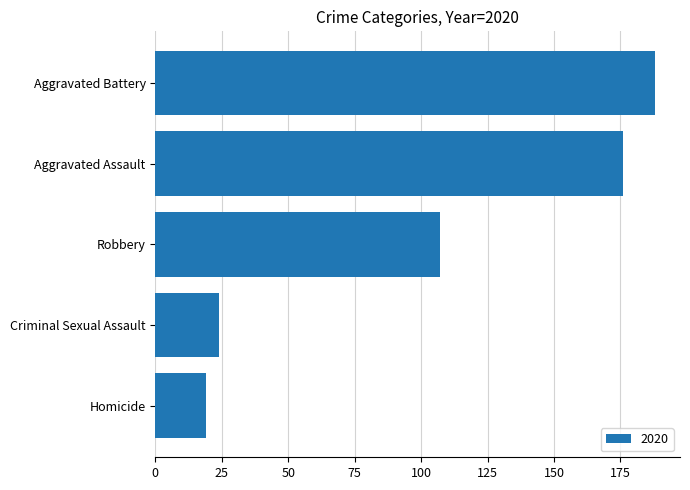

What value does the data have at Robbery, to the nearest 50?

100